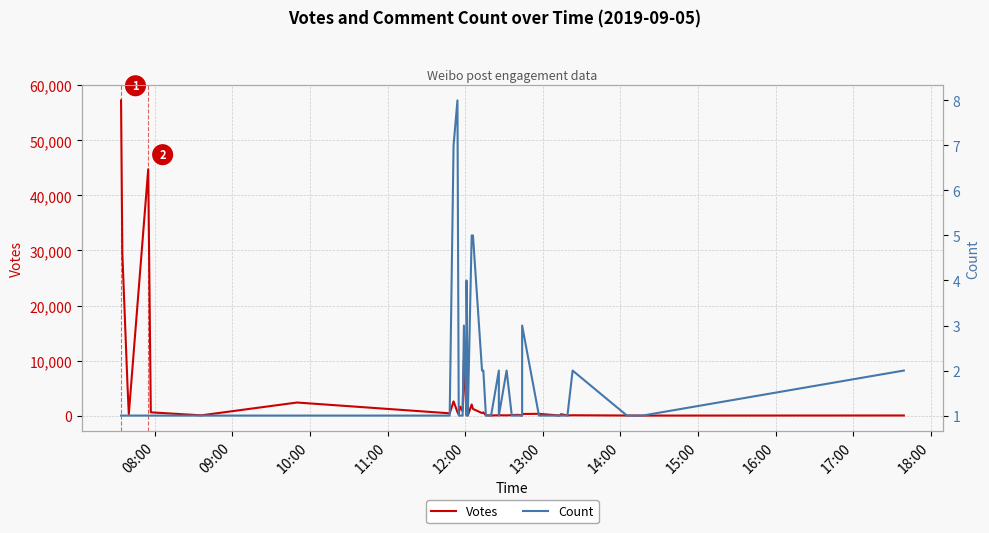

Is this an area chart (filled region under the line)?

No